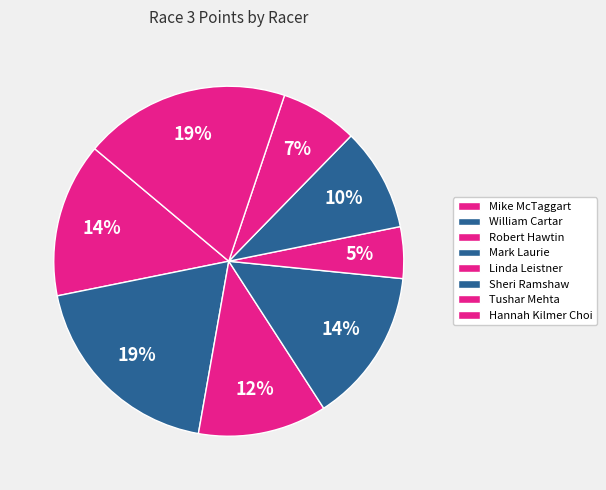

Which category has the smallest portion of the pie?

Linda Leistner